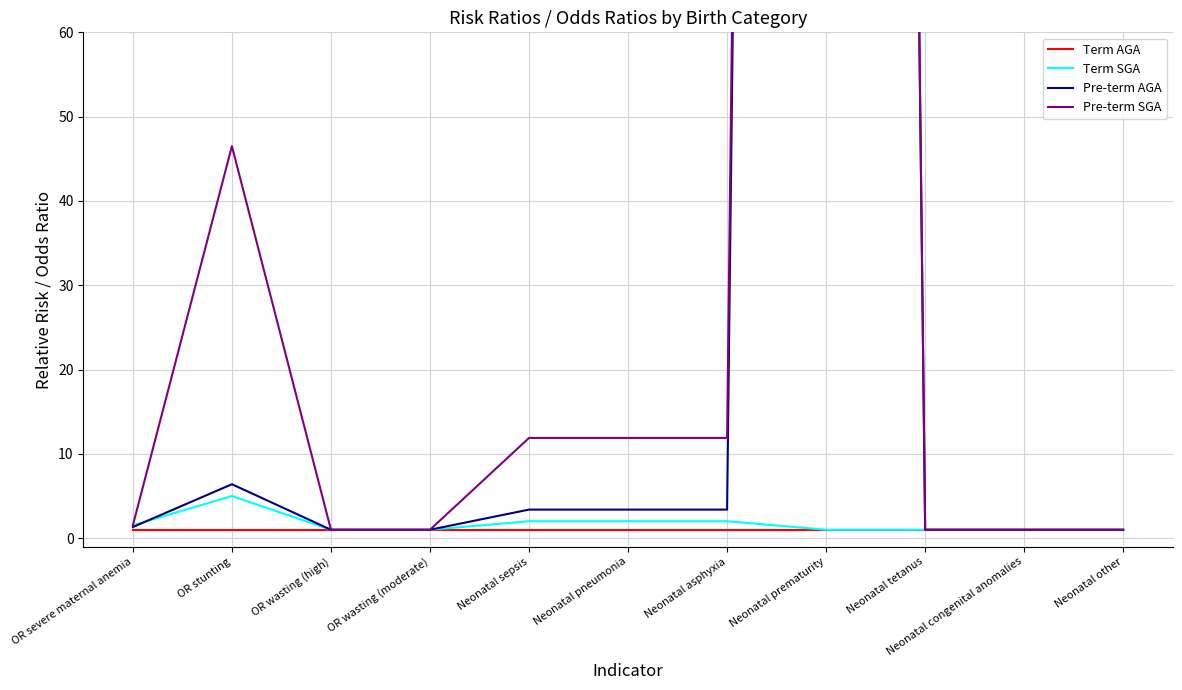

Which series has the largest total across all categories?

Pre-term SGA